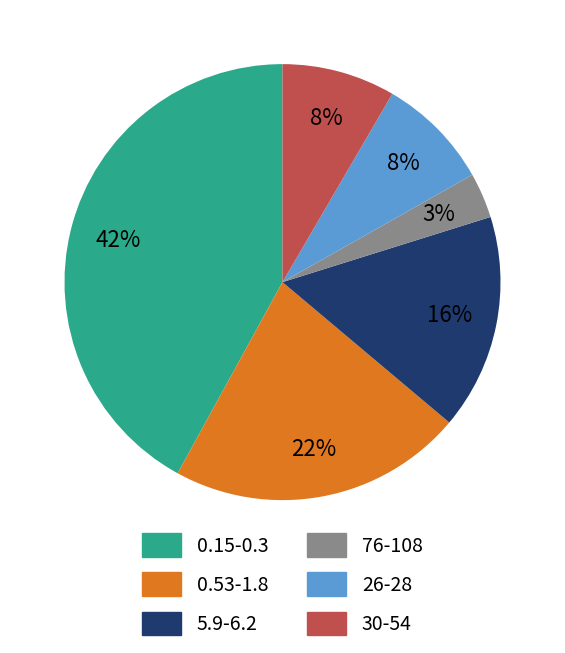

What is the smallest slice in the pie chart?

76-108